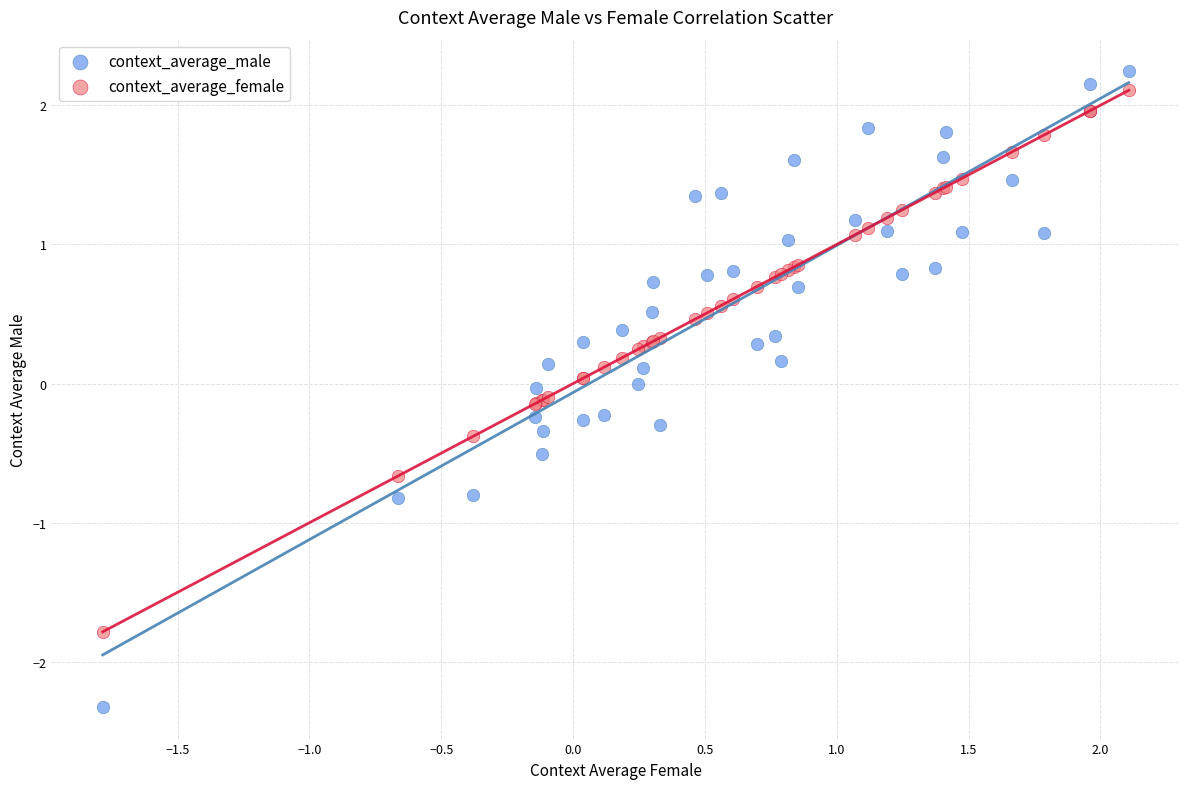

Which series contains the highest Y value?

context_average_male